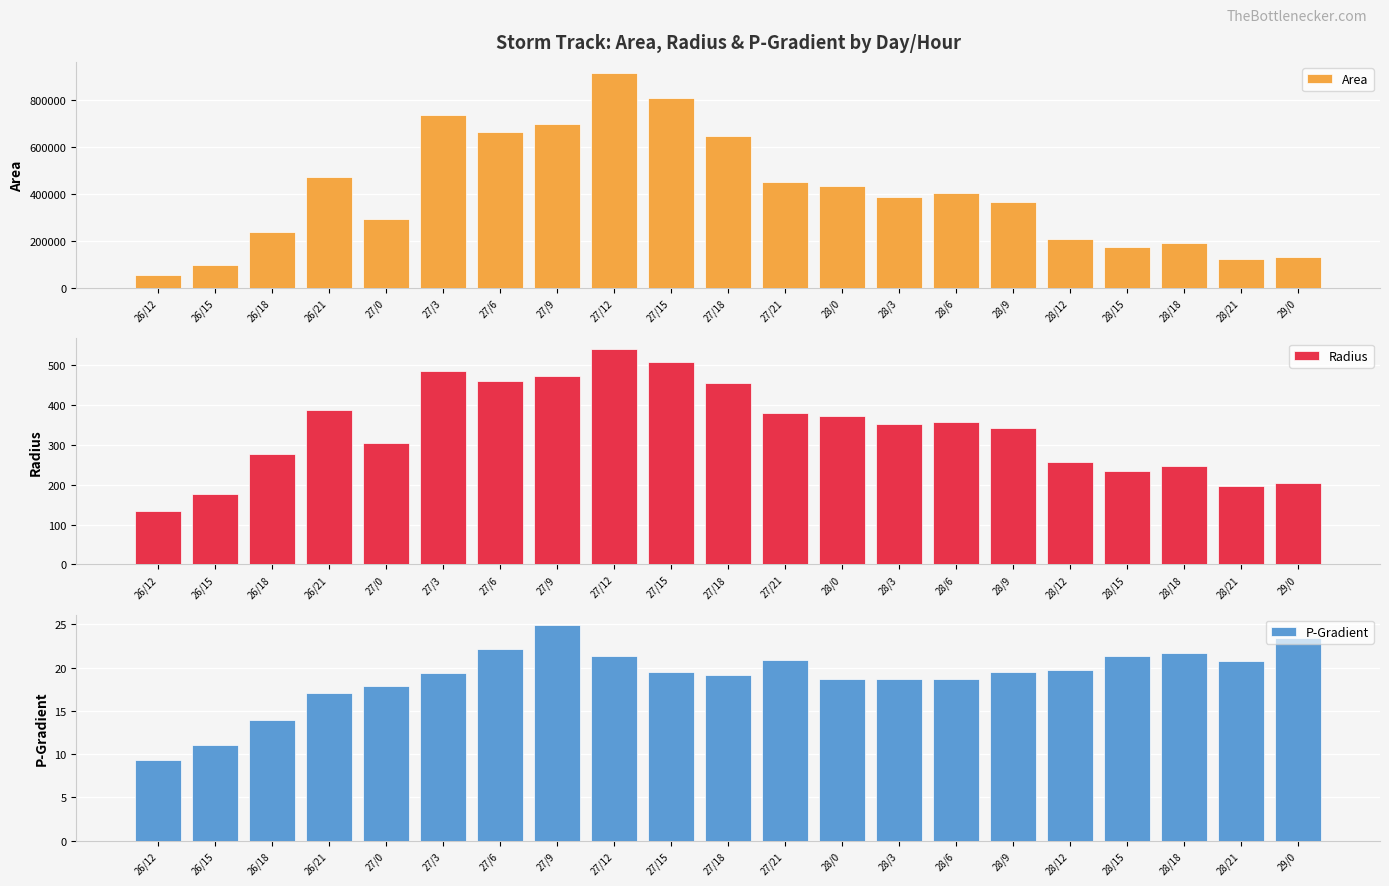

What is the difference between the P-Gradient values at 28/12 and 29/0?

3.7